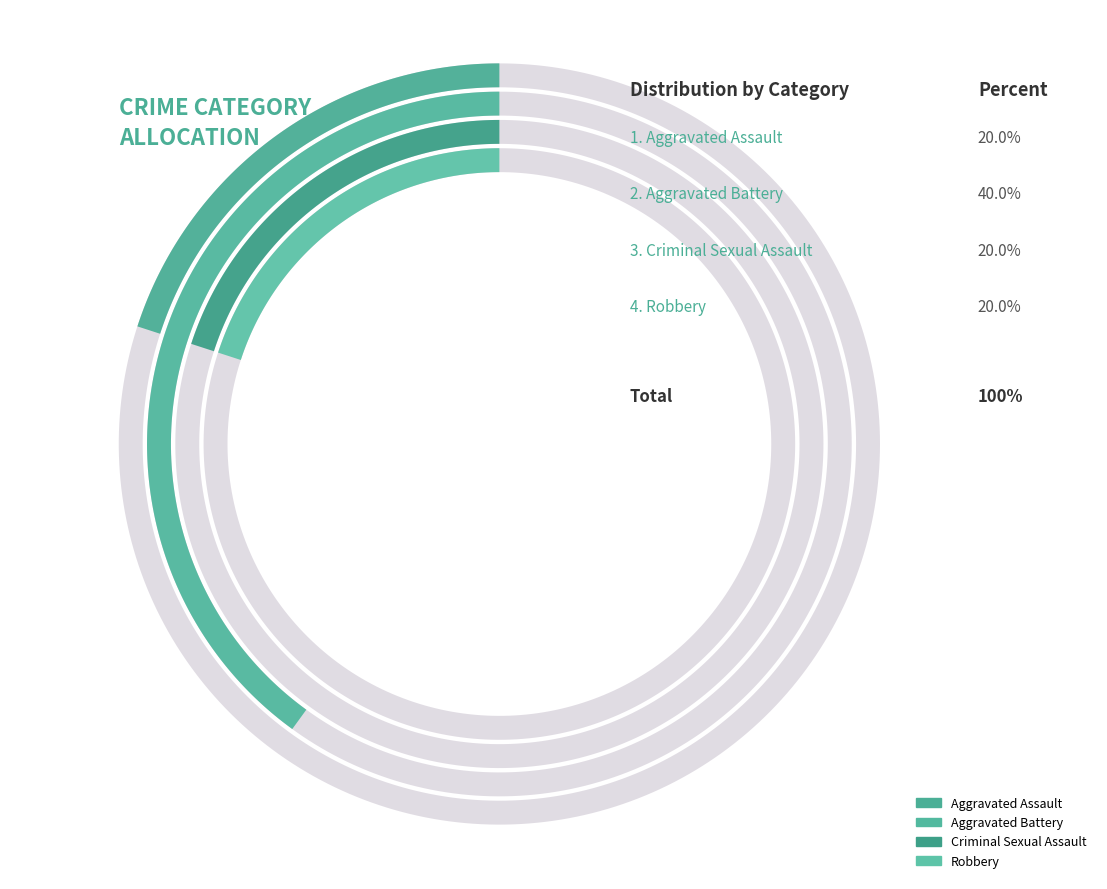

Count the number of slices in the pie.

4